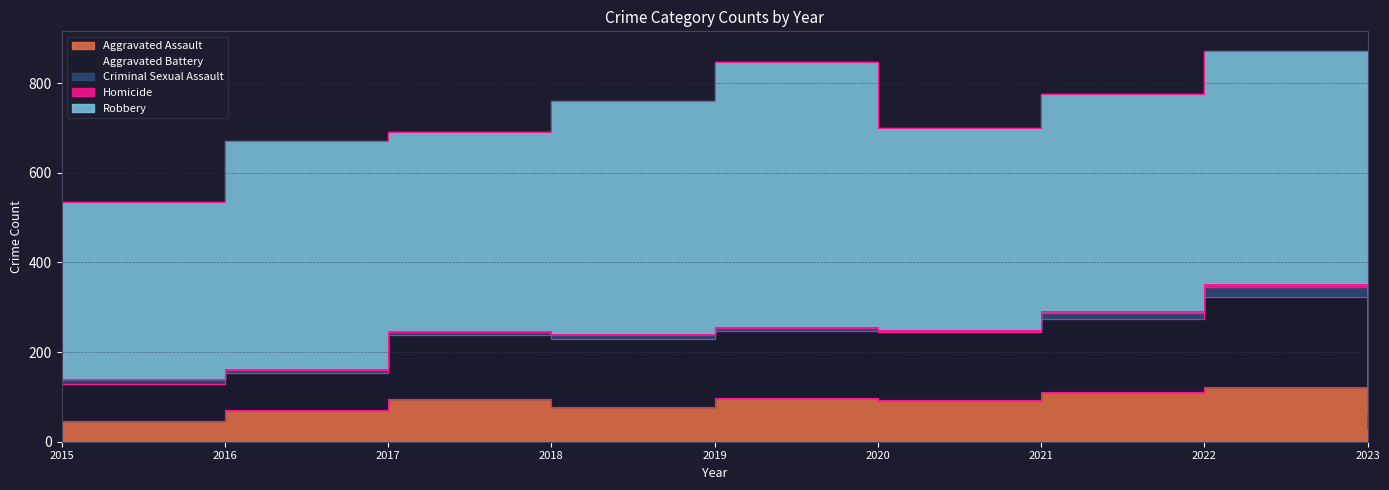

Which series has the largest total across all categories?

Robbery